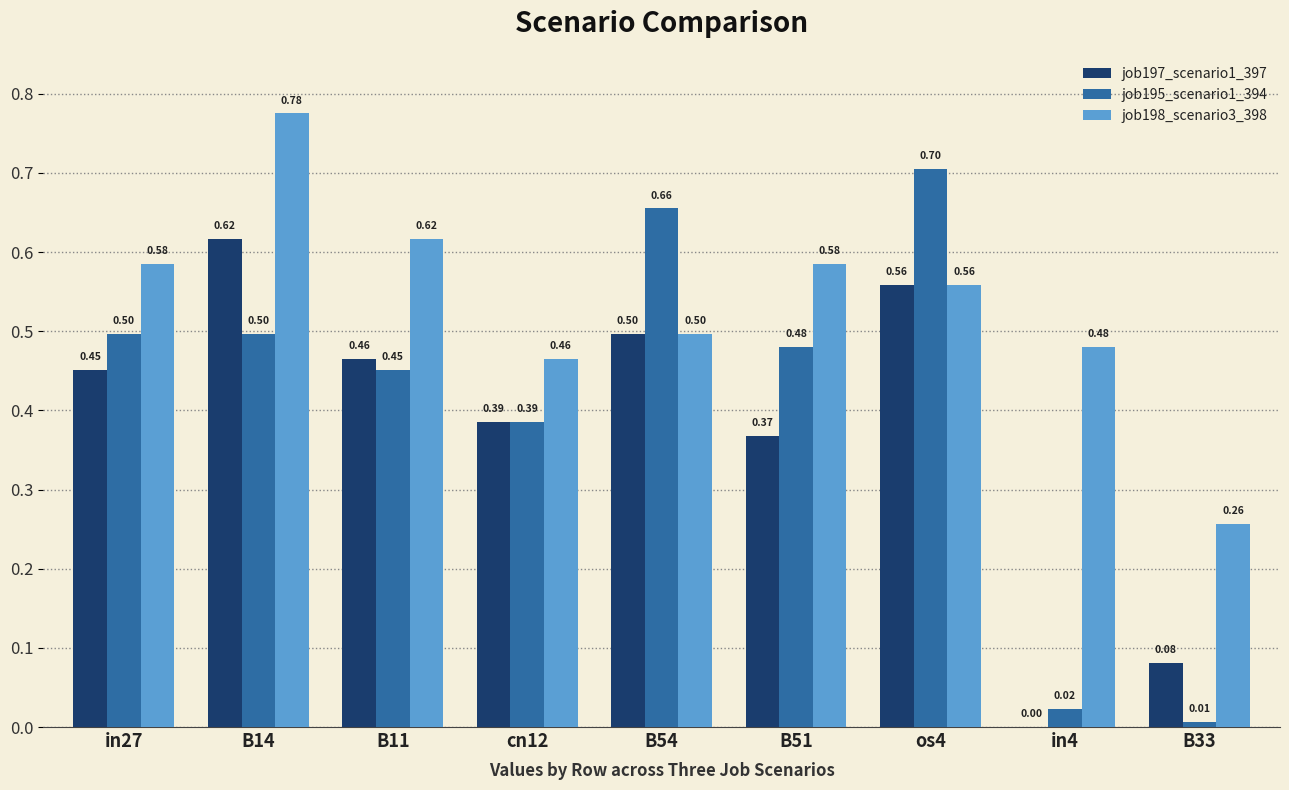

Which series changed the most between in27 and B11?

job195_scenario1_394